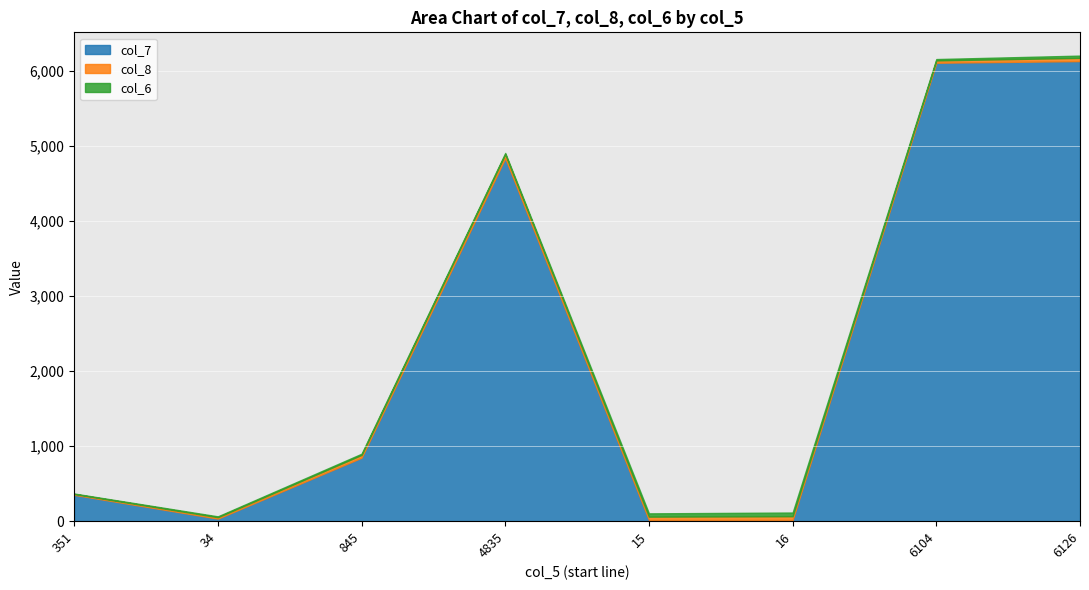

Which series changed the most between 845 and 6104?

col_7